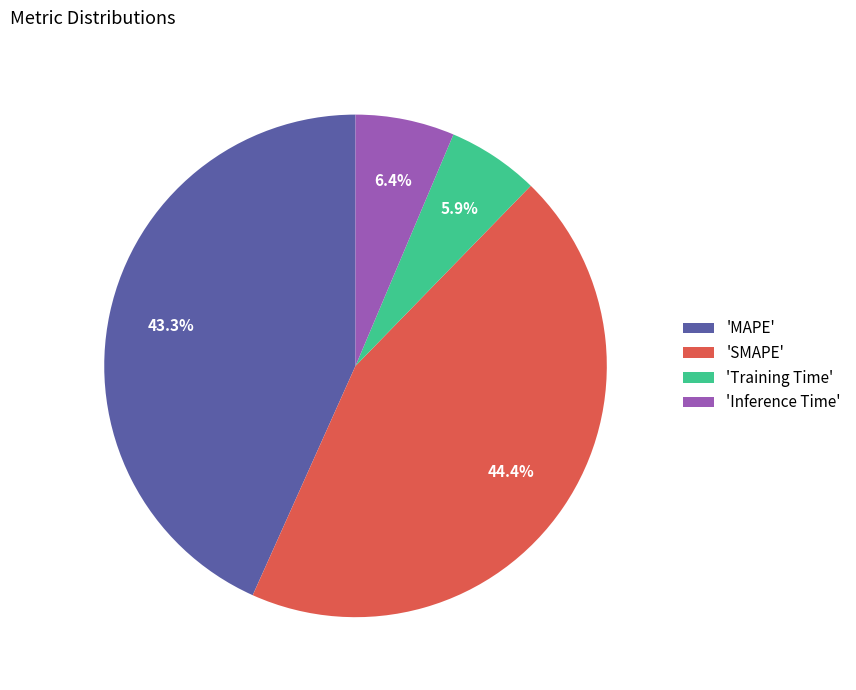

To the nearest percent, what is the difference between the largest and smallest slice percentages?

39%